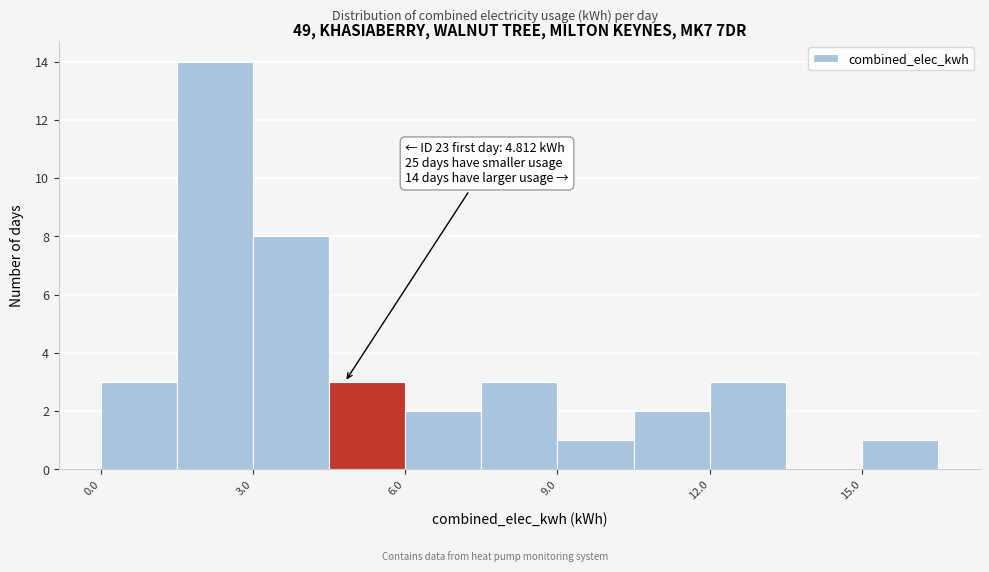

Read against the x-axis, roughly where is the centre of the tallest bar?

2.5